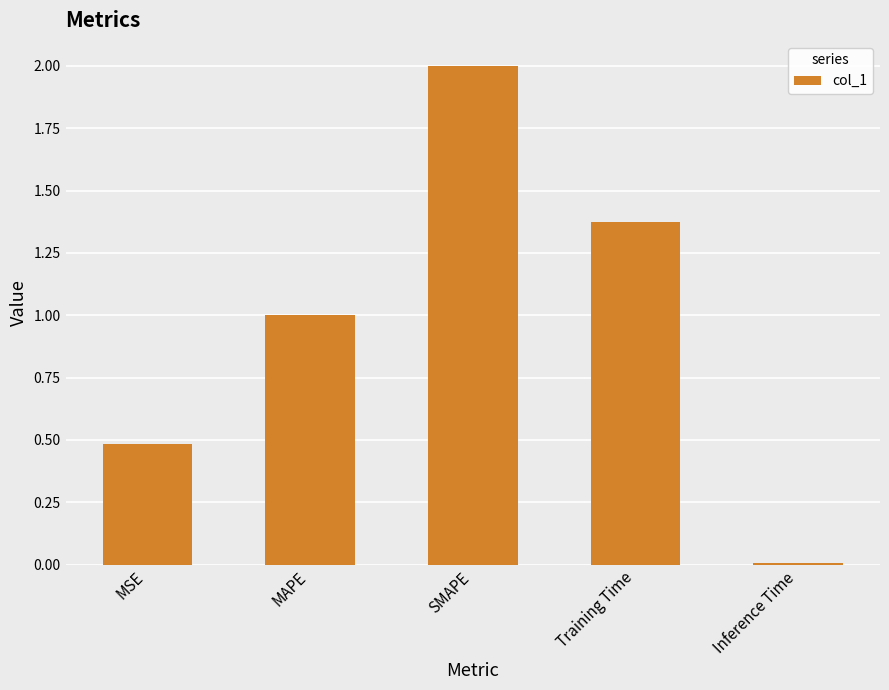

Are the bars grouped side by side (vs. stacked)?

No